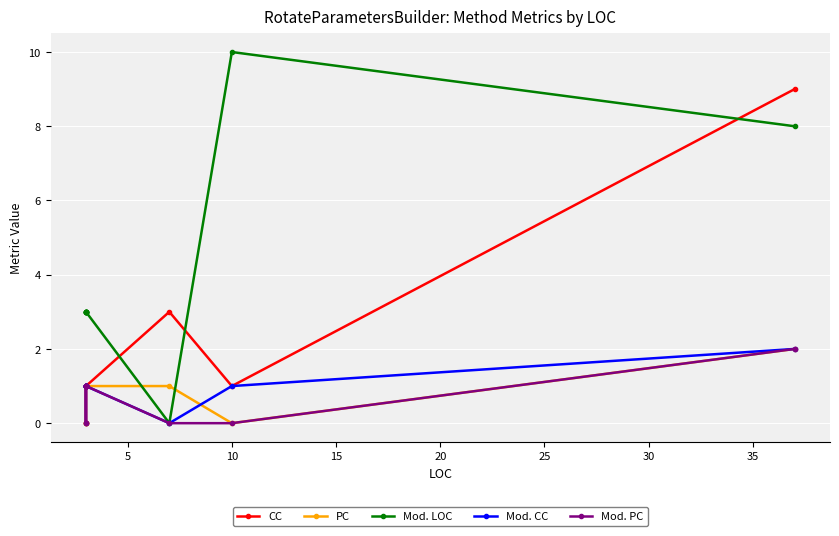

True or false: PC and Mod. PC intersect in this chart.

False